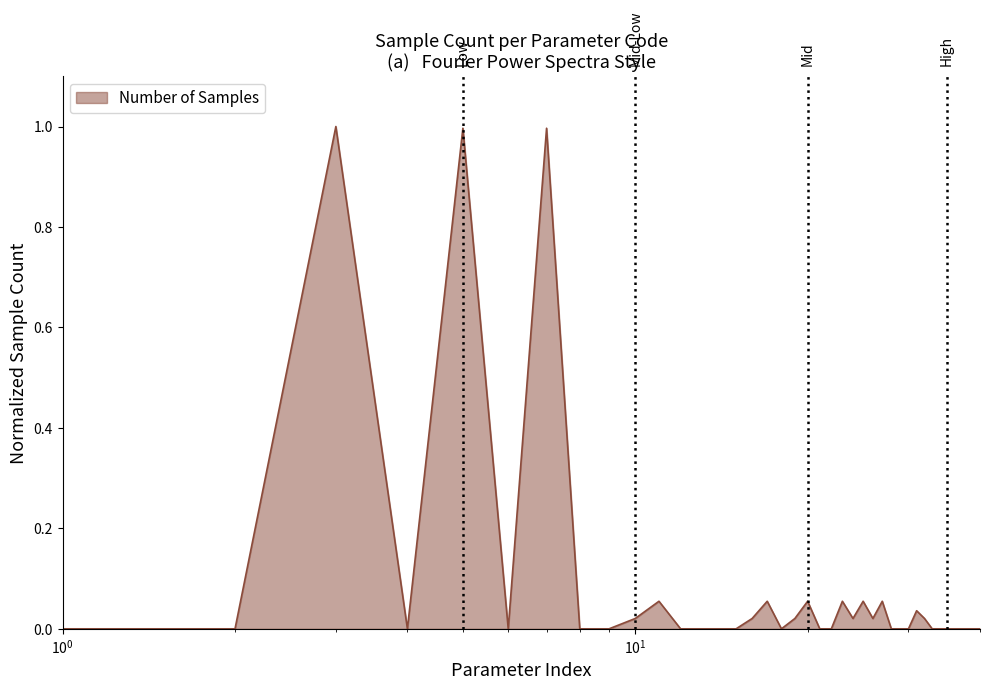

How many lines are shown in the chart?

1